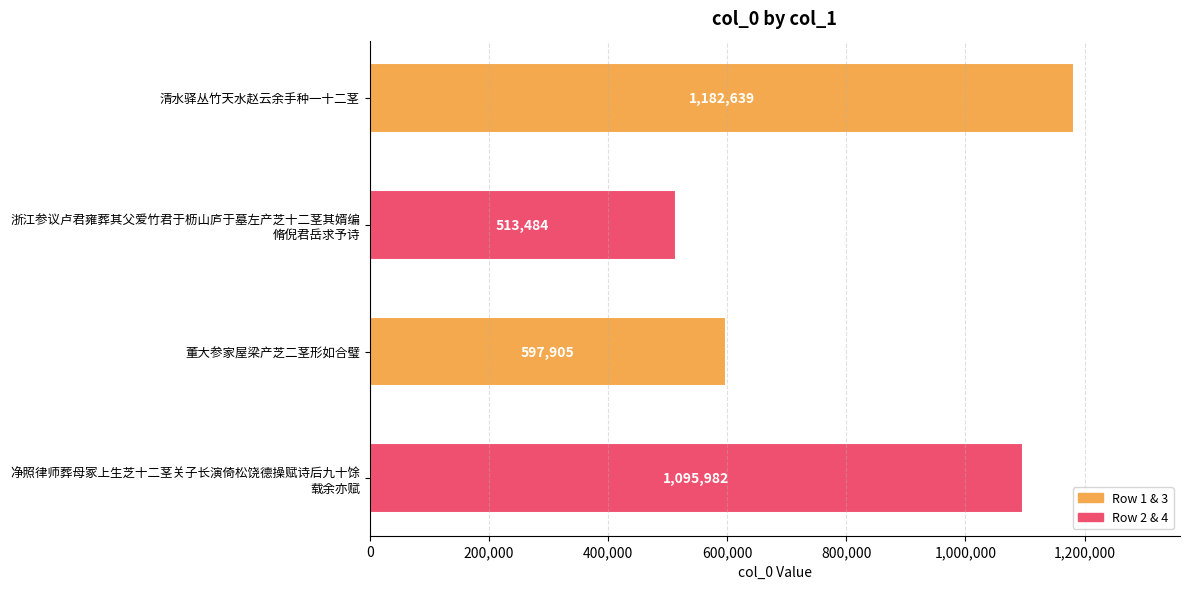

Is it true that the value at 清水驿丛竹天水赵云余手种一十二茎 is 1182639?

True